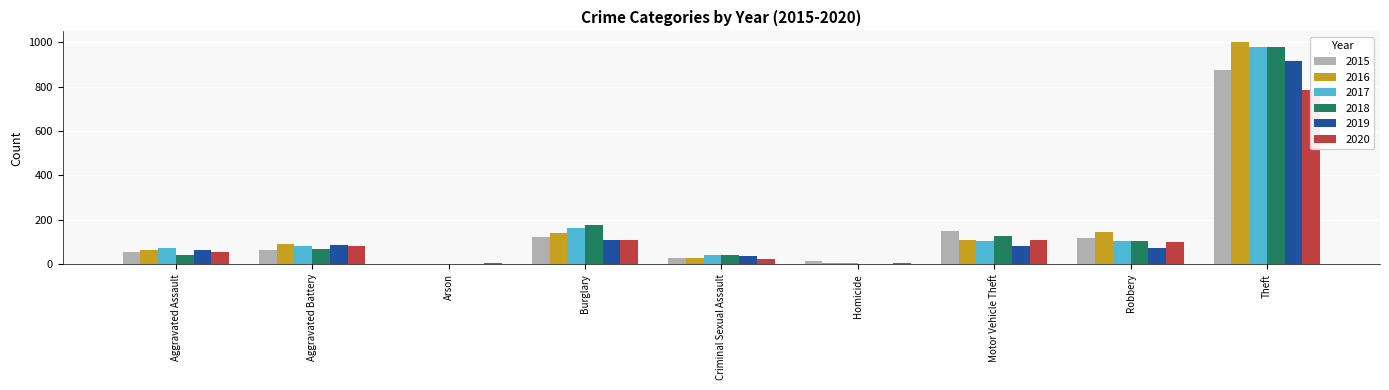

Rank the series by their maximum value, from lowest to highest.

2020, 2015, 2019, 2018, 2017, 2016